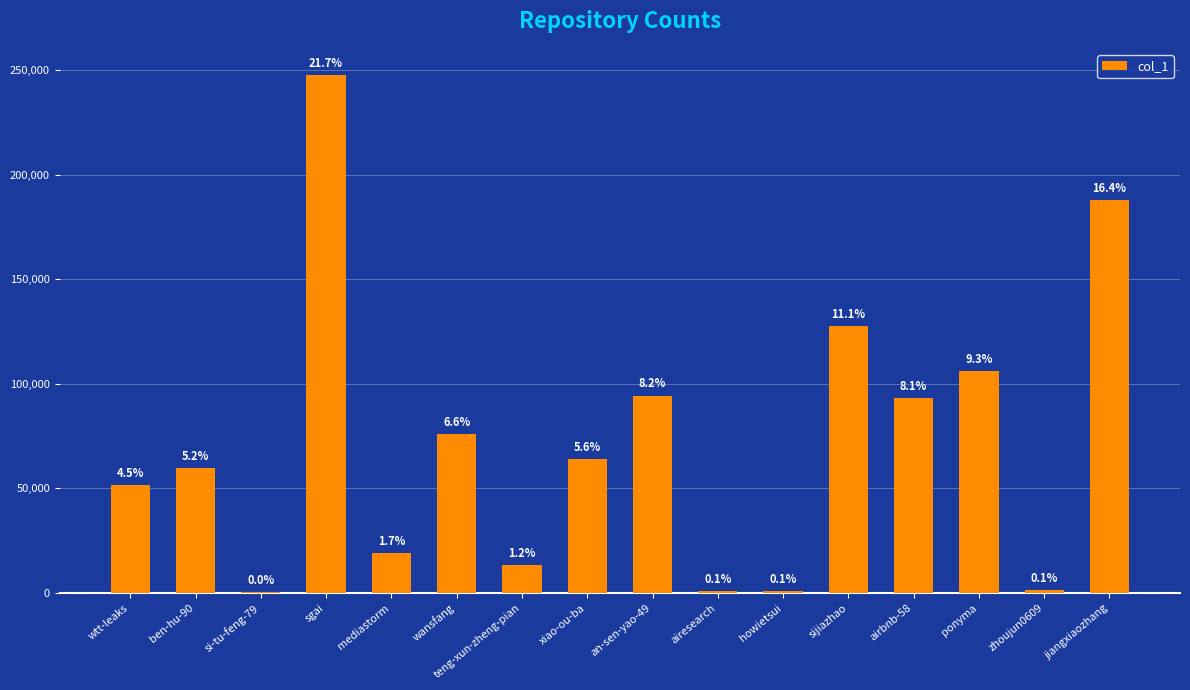

What is the value of the 6th bar from the left?

75911